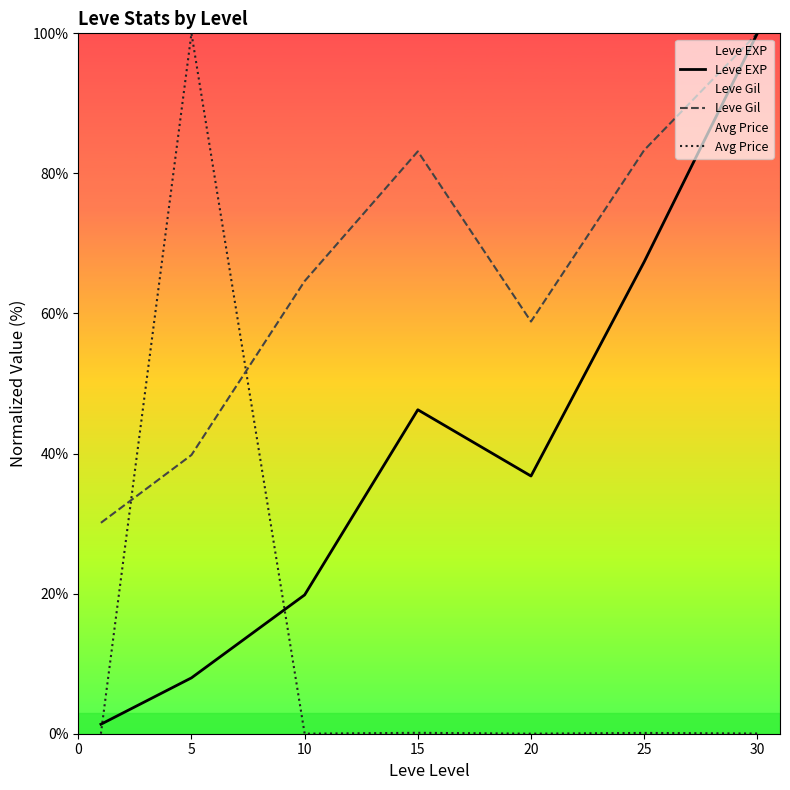

What is the difference between the highest and lowest values at 25?

83.2